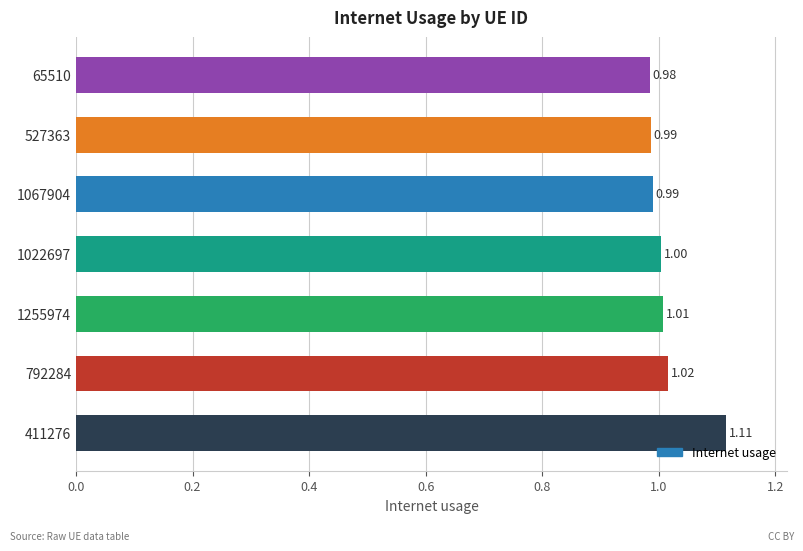

What is the average value?

1.0